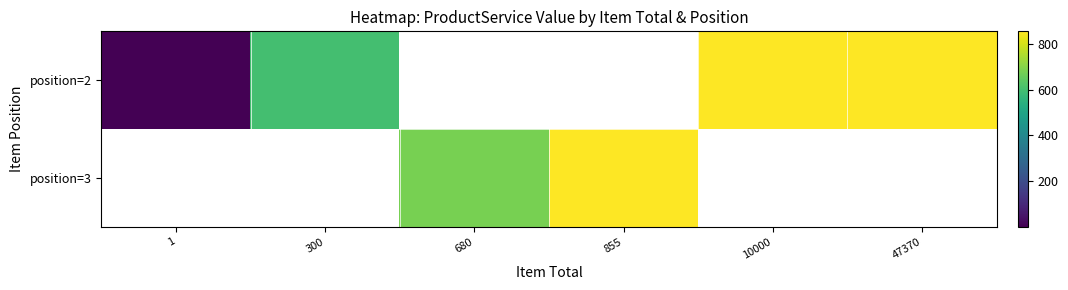

The position=2 series shows 855.0 at 10000. True or false?

True